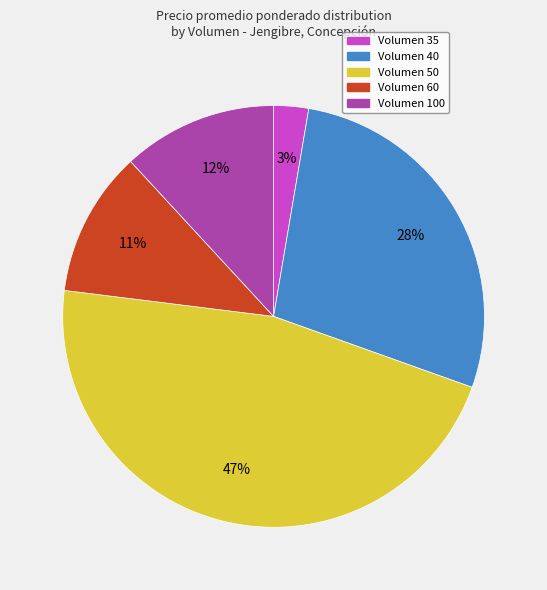

Rank the categories by value from highest to lowest.

Volumen 50, Volumen 40, Volumen 100, Volumen 60, Volumen 35